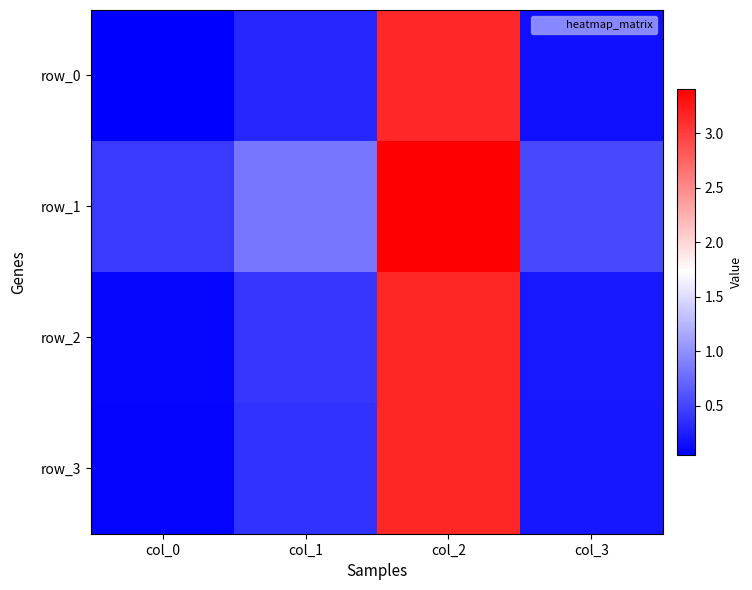

Reading right to left, what are all the values shown in this chart?

row_0: col_3=0.2	col_2=3.1	col_1=0.3	col_0=0.0
row_1: col_3=0.5	col_2=3.4	col_1=0.8	col_0=0.4
row_2: col_3=0.2	col_2=3.1	col_1=0.4	col_0=0.1
row_3: col_3=0.2	col_2=3.1	col_1=0.4	col_0=0.1